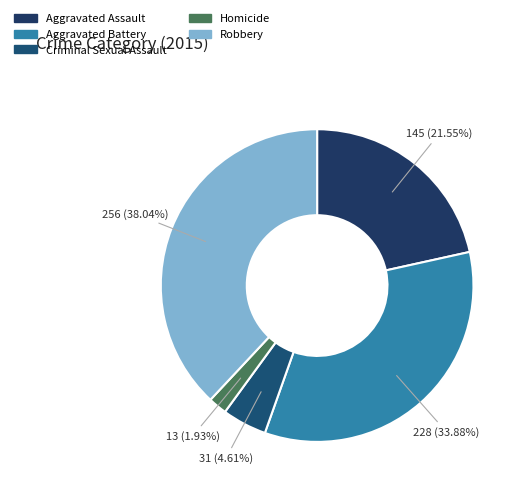

What percentage is the Criminal Sexual Assault slice, to the nearest percent?

5%